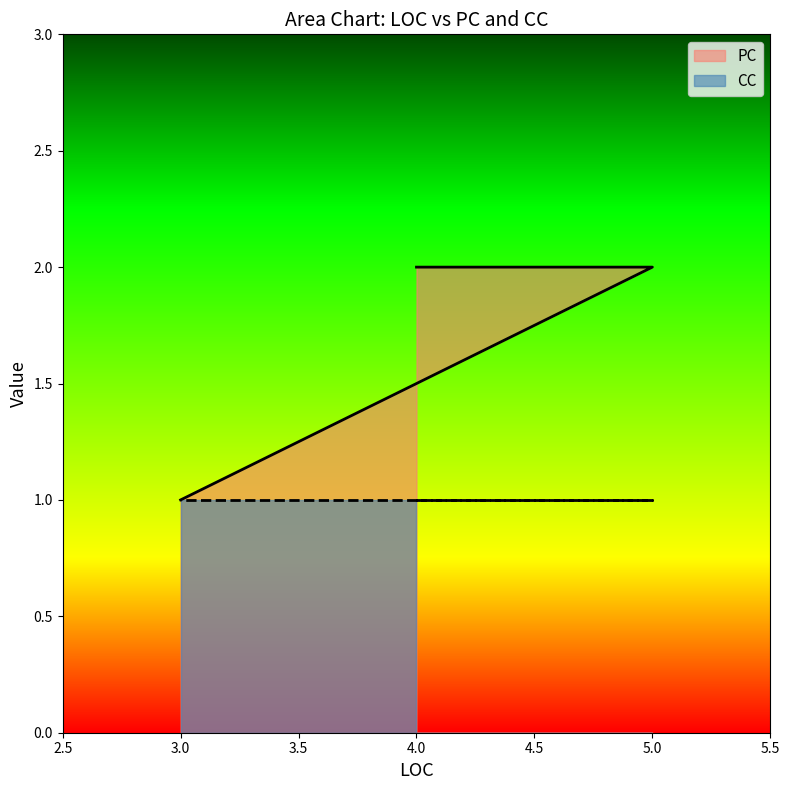

The chart shows a value of 1 at 4. True or false?

False